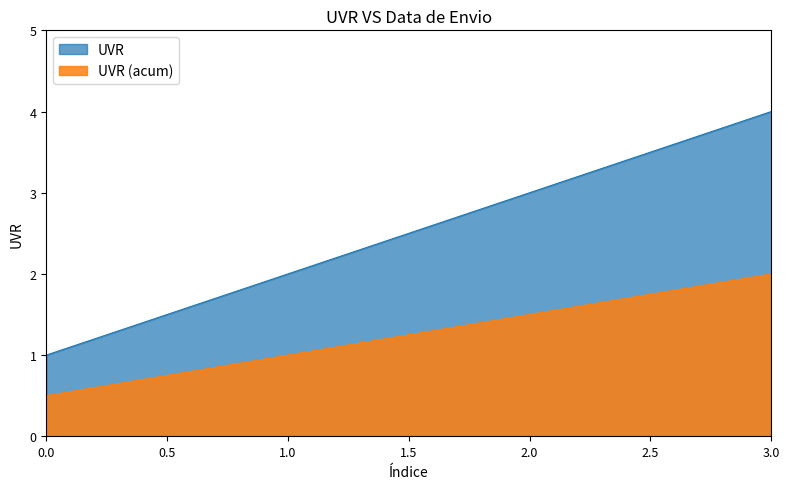

Between 0.0 and 3.0, which series saw the biggest shift?

UVR